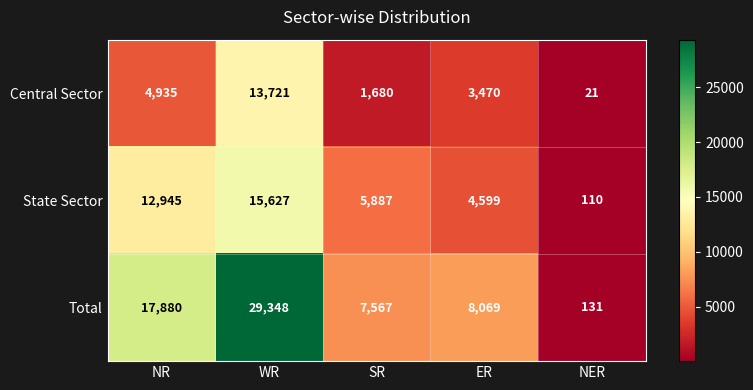

Which series has the widest spread of values?

Total